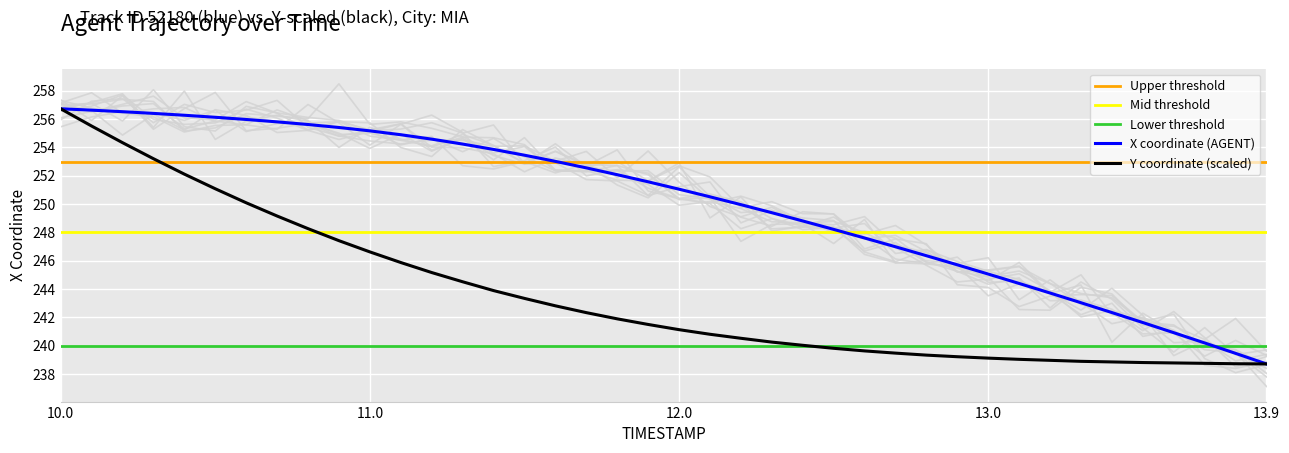

True or false: Y and X intersect in this chart.

False